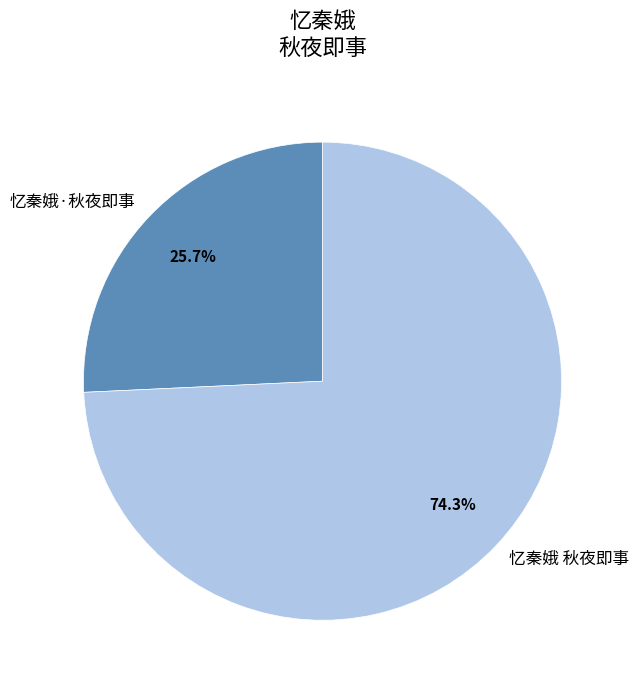

Count the number of slices in the pie.

2